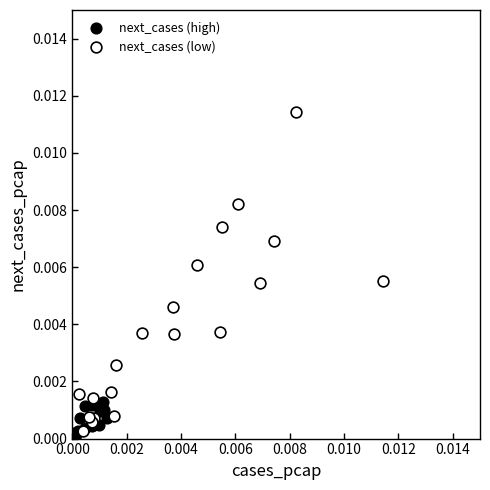

What are all the series names shown in the legend?

next_cases (high), next_cases (low)